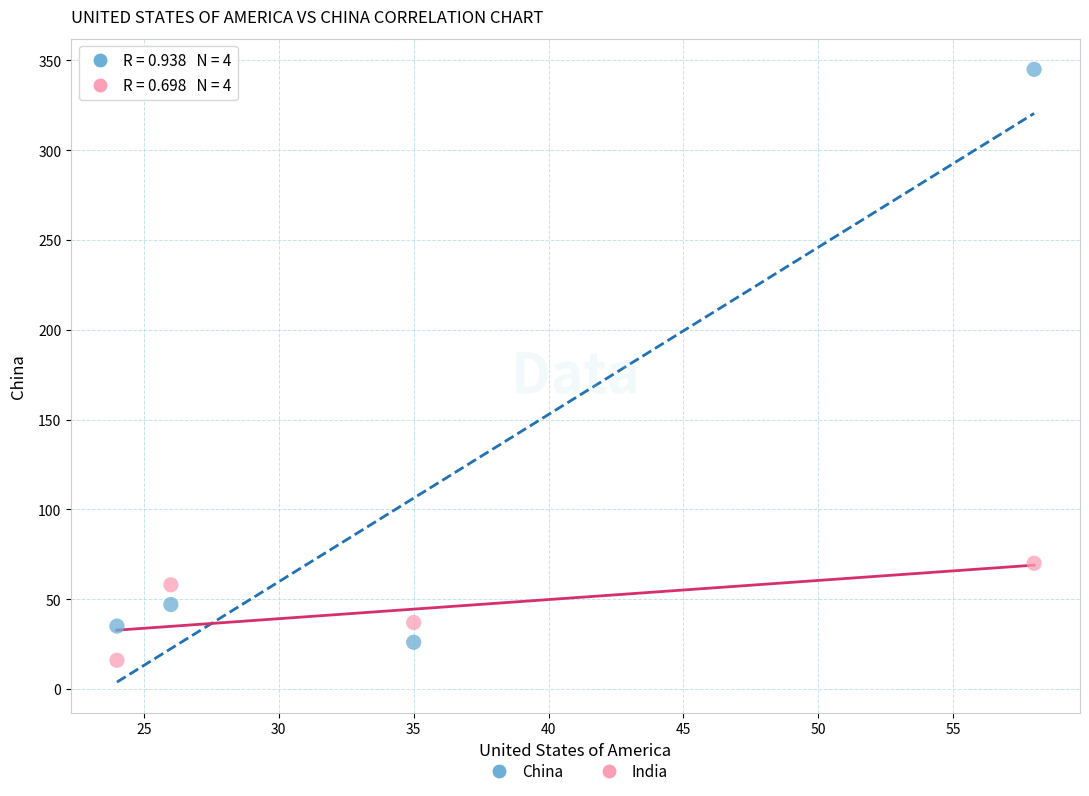

In the China series, what Y value is closest to 185?

47